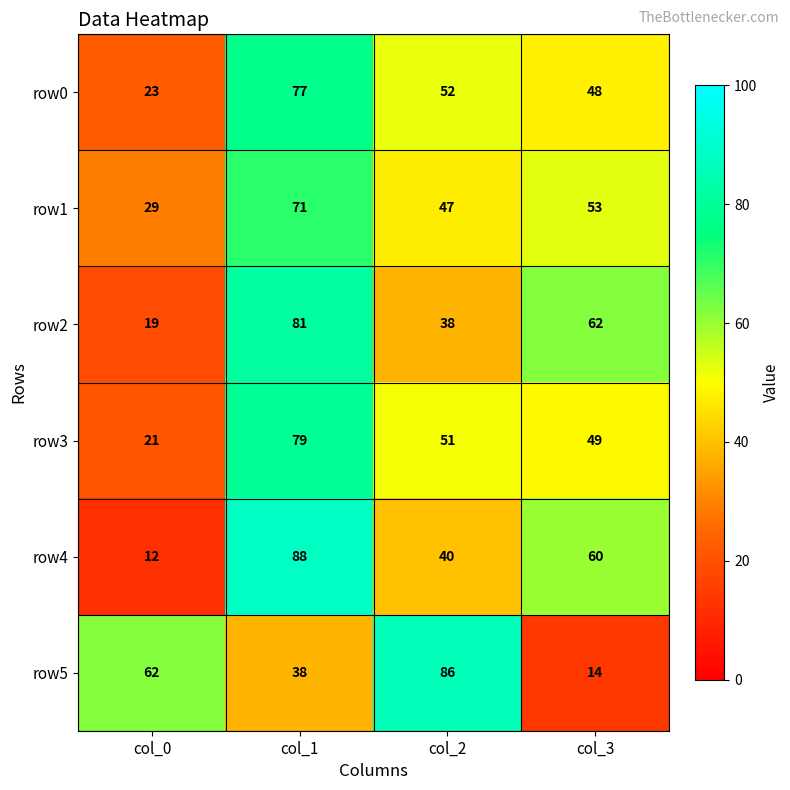

Count the number of data series in this chart.

6